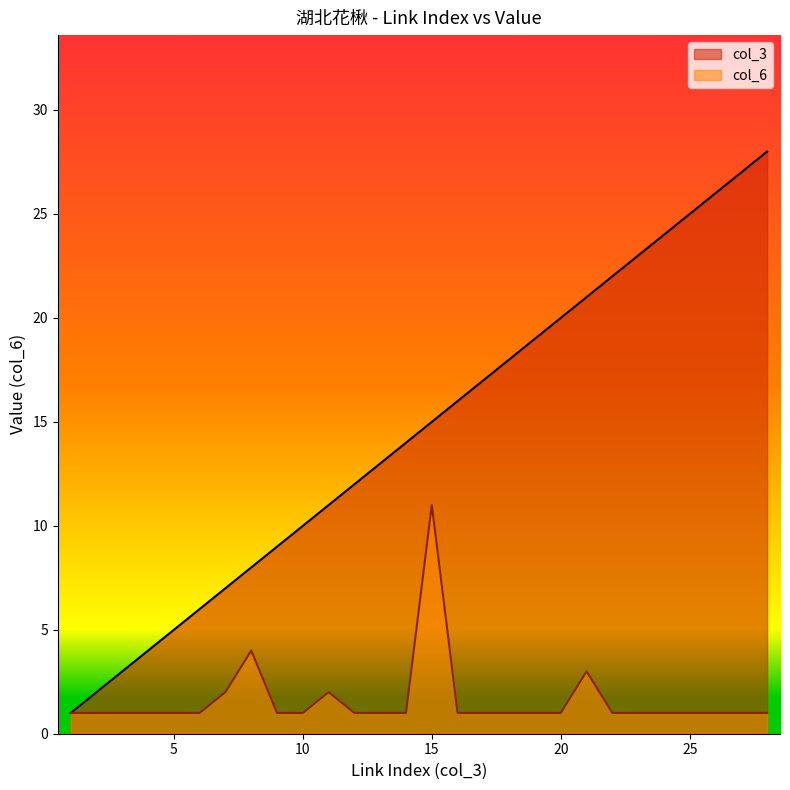

The value of col_3 at 11 is 11. True or false?

True